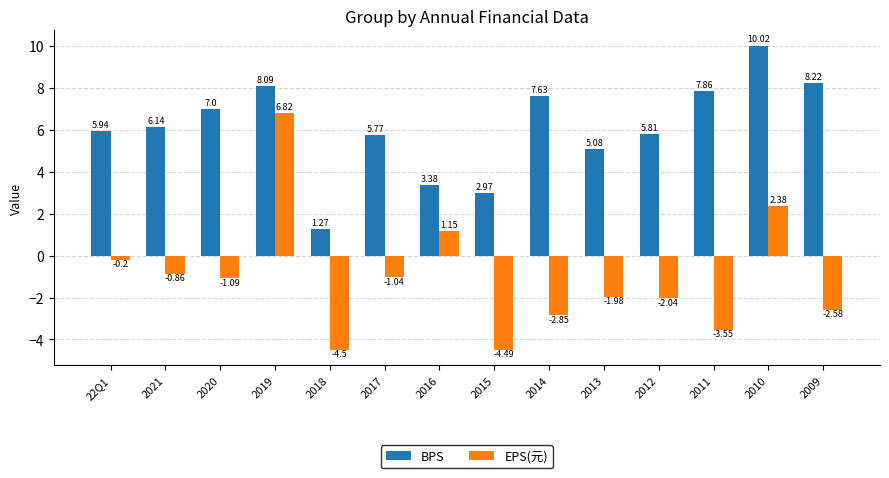

What are all the series names shown in the legend?

BPS, EPS(元)